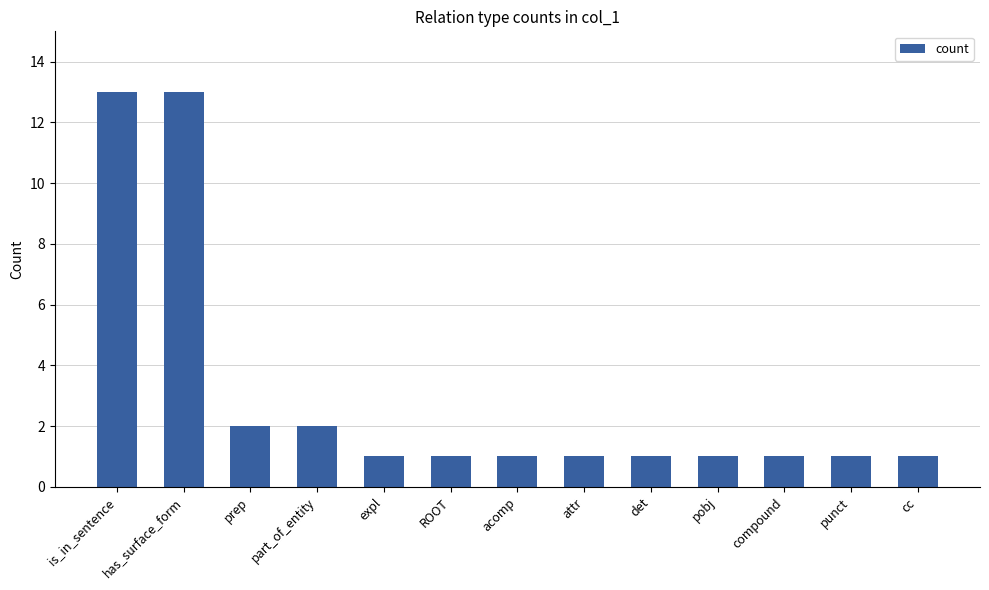

What is the value of the 12th bar from the left?

1